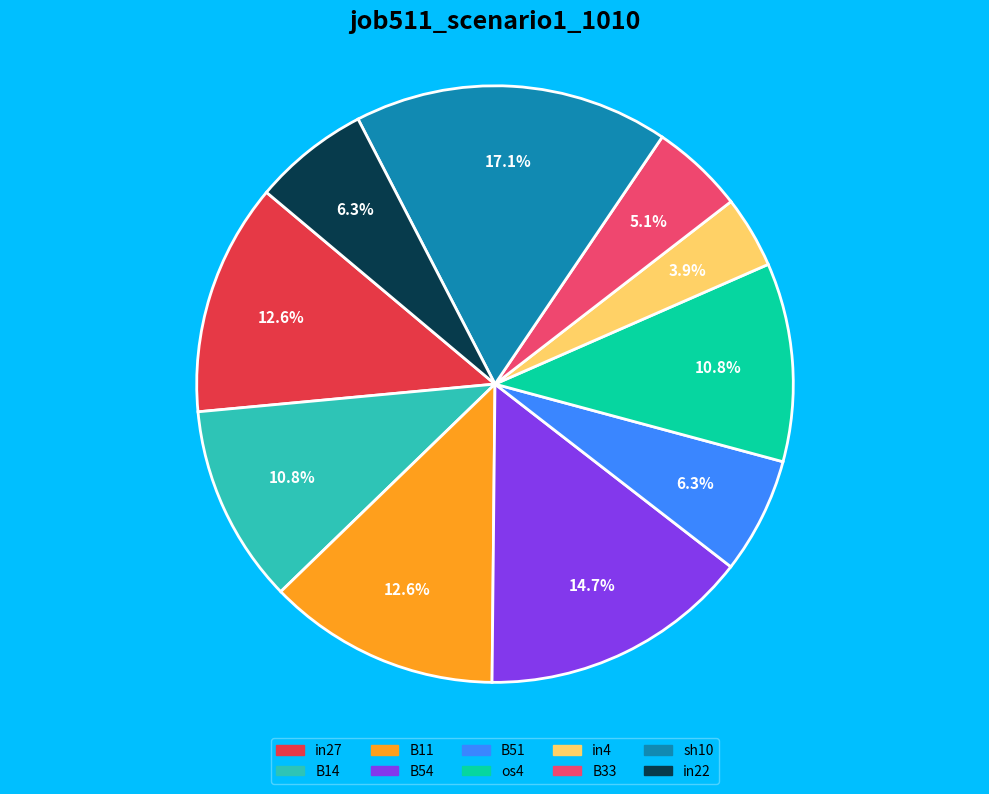

To the nearest percent, what is the combined percentage of B51 and in4?

10%